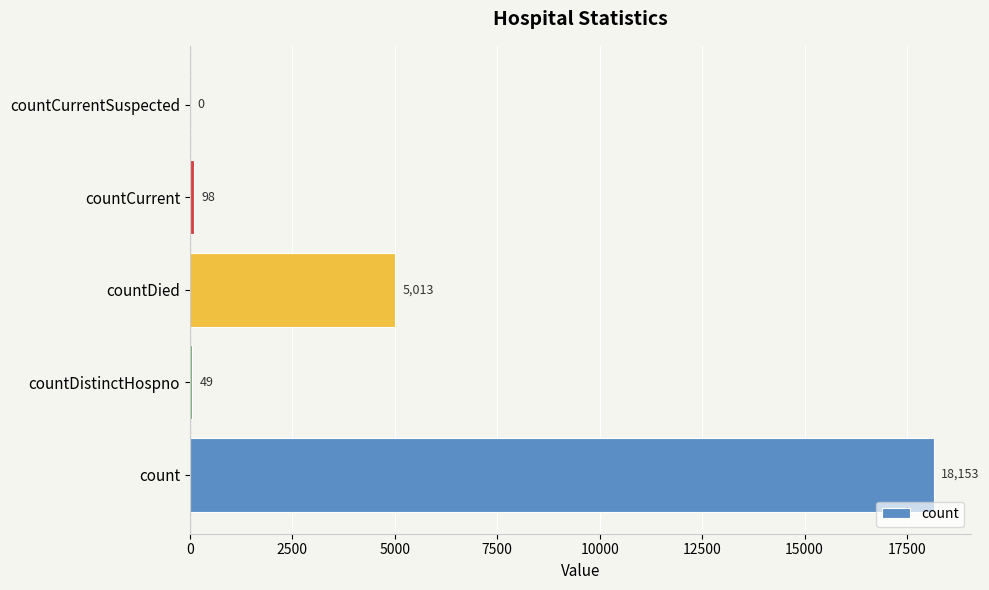

Where is the data nearest to the value 9076?

countDied